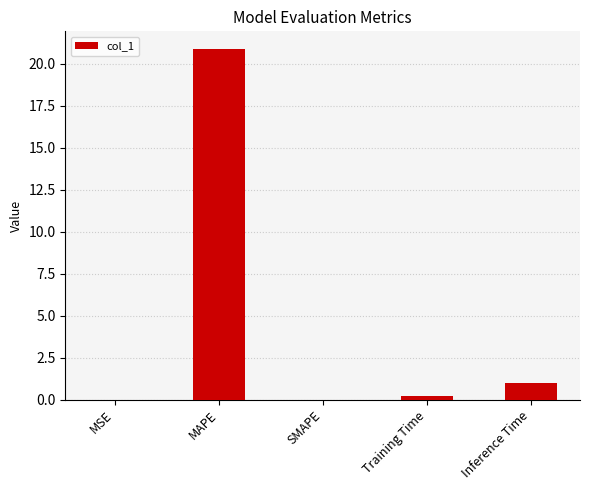

Read the value at Inference Time.

1.0